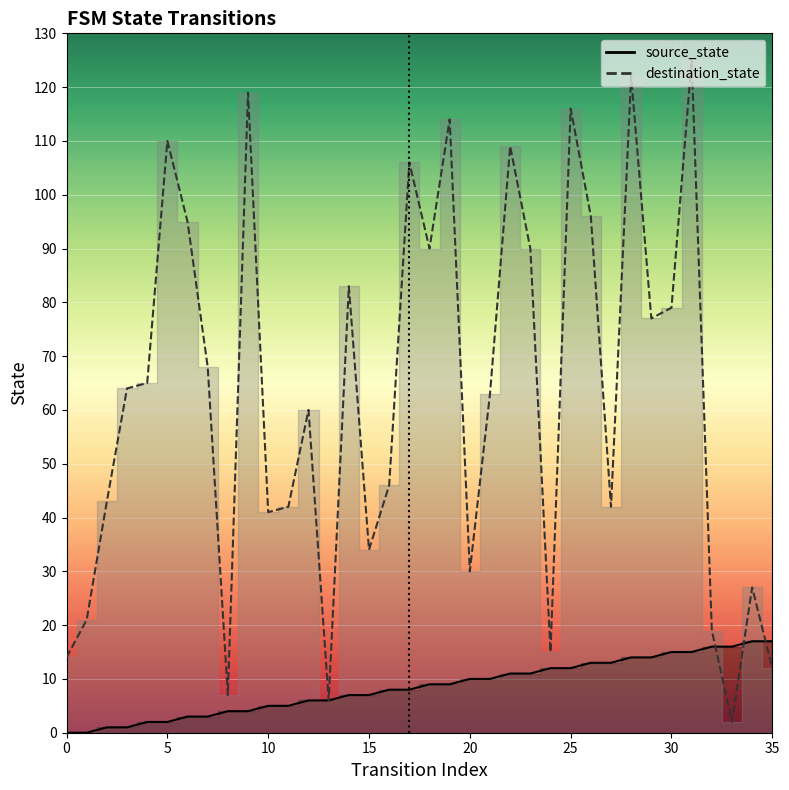

What is the maximum value for destination_state?

125